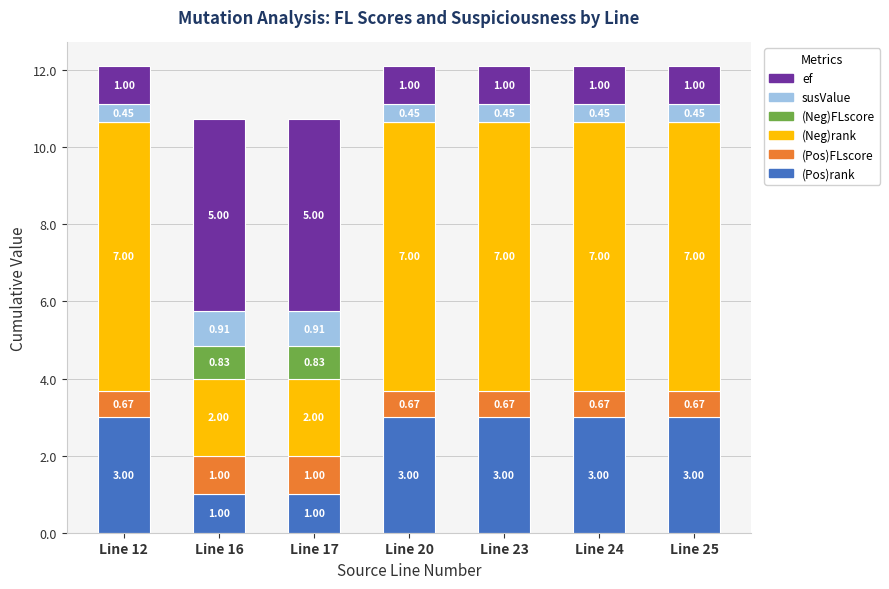

Are the bars horizontal?

No